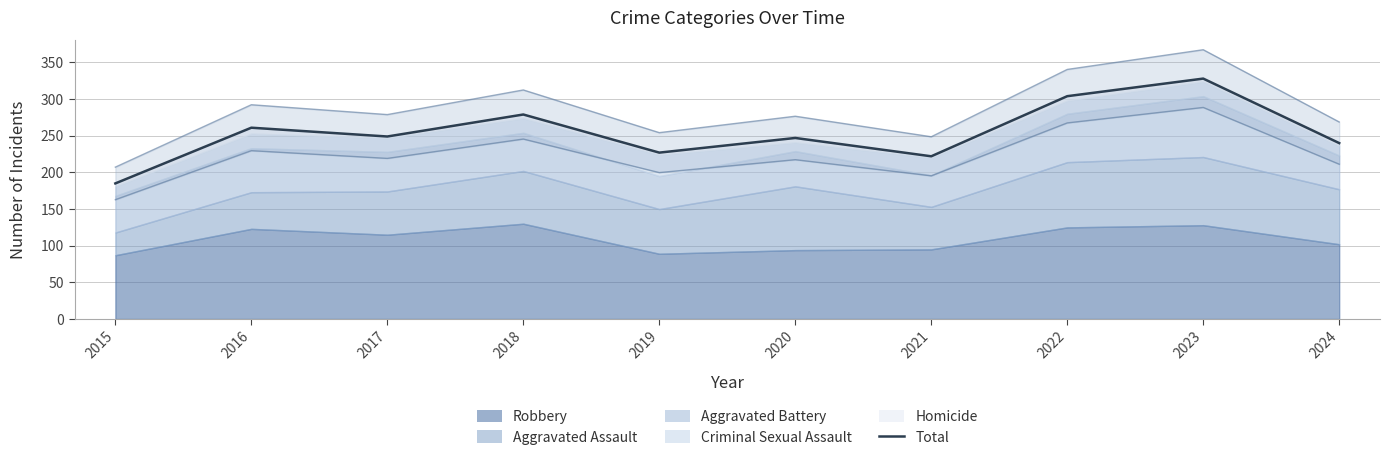

Does the chart display data point markers on the line(s)?

No